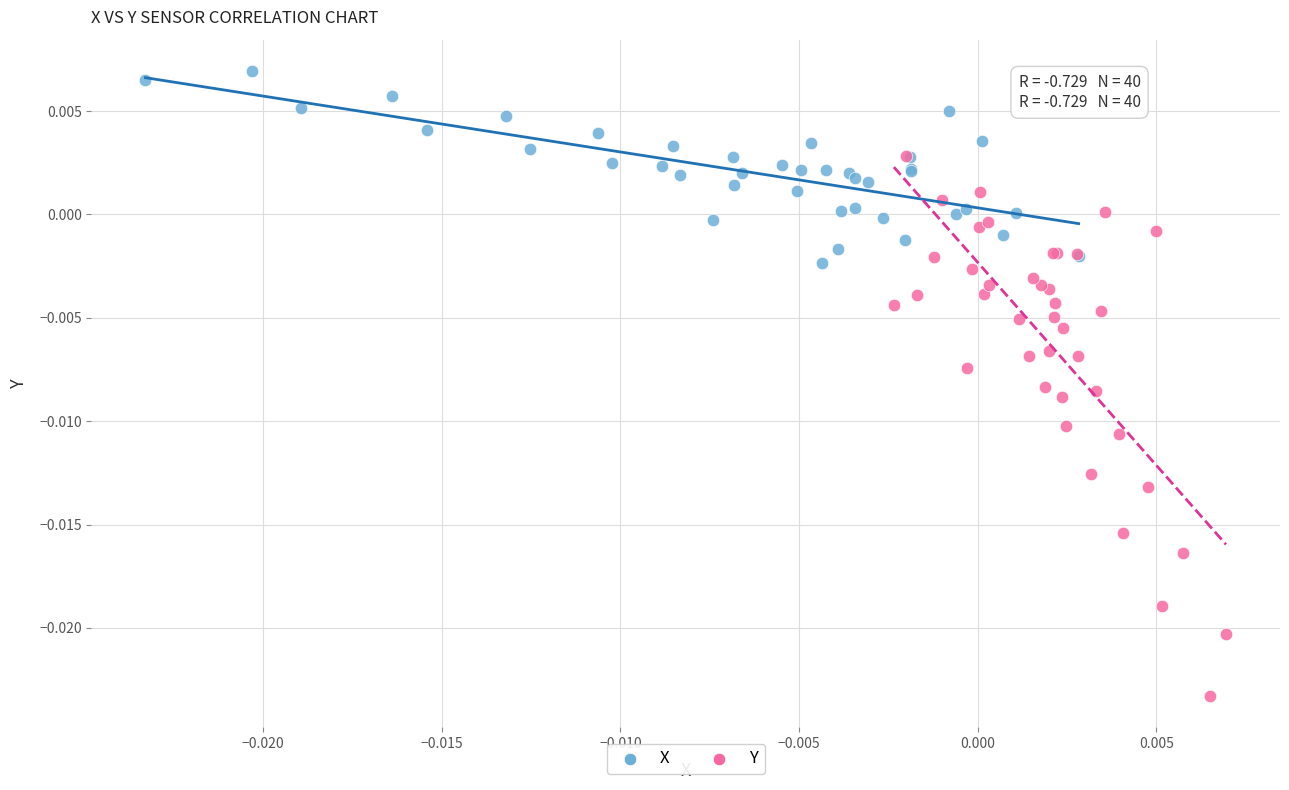

Which series reaches the minimum Y coordinate?

Y